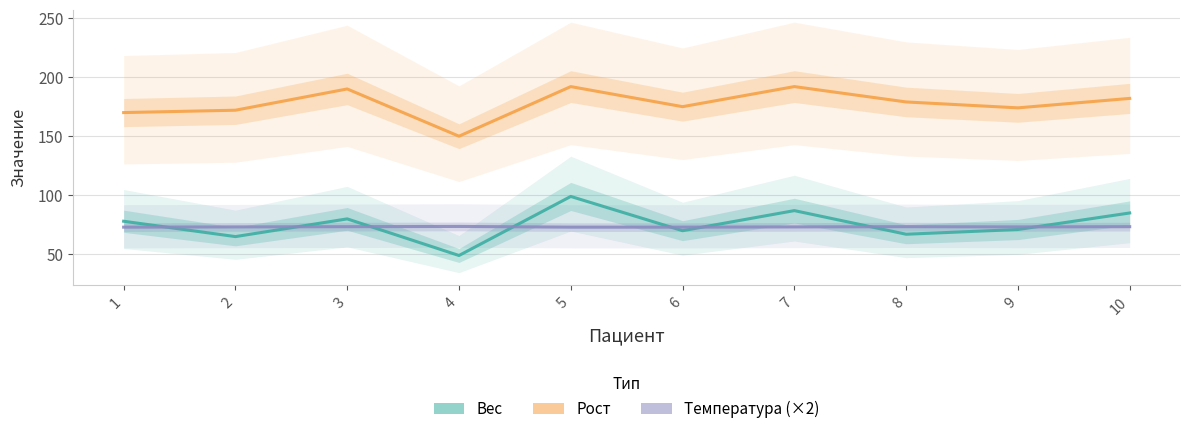

True or false: Температура has a value of 73.0 at 6.

True